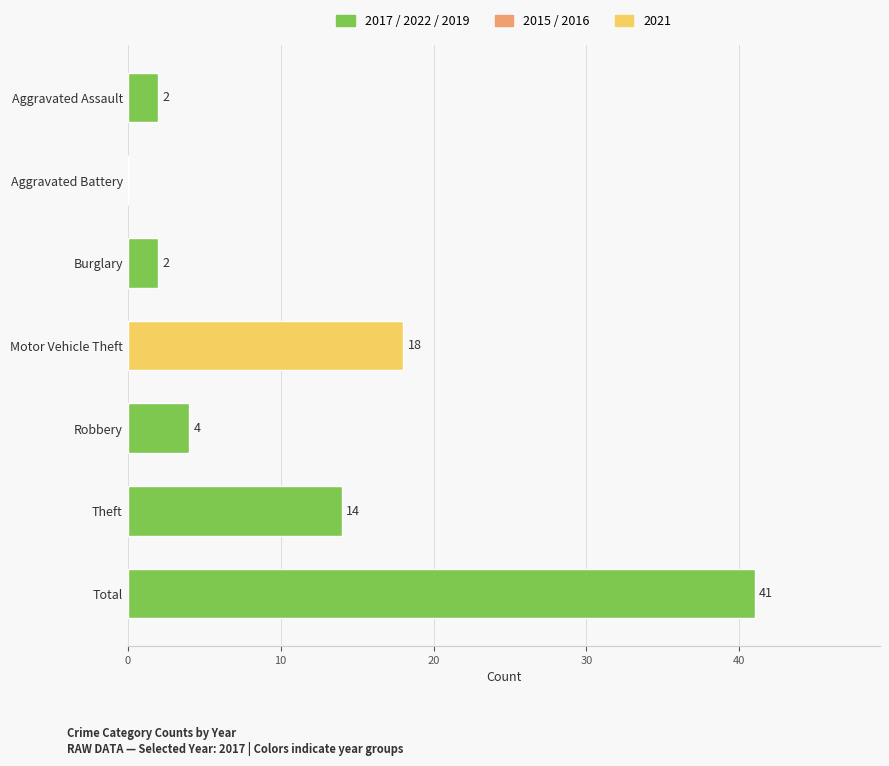

Does the chart contain stacked bars?

No